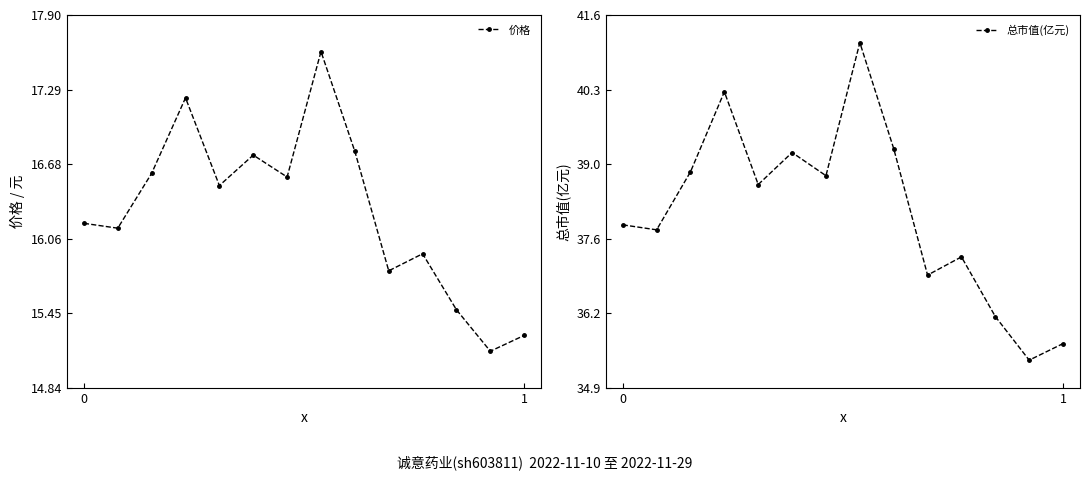

What is the difference between the maximum and minimum values in the 总市值(亿元) series?

5.8